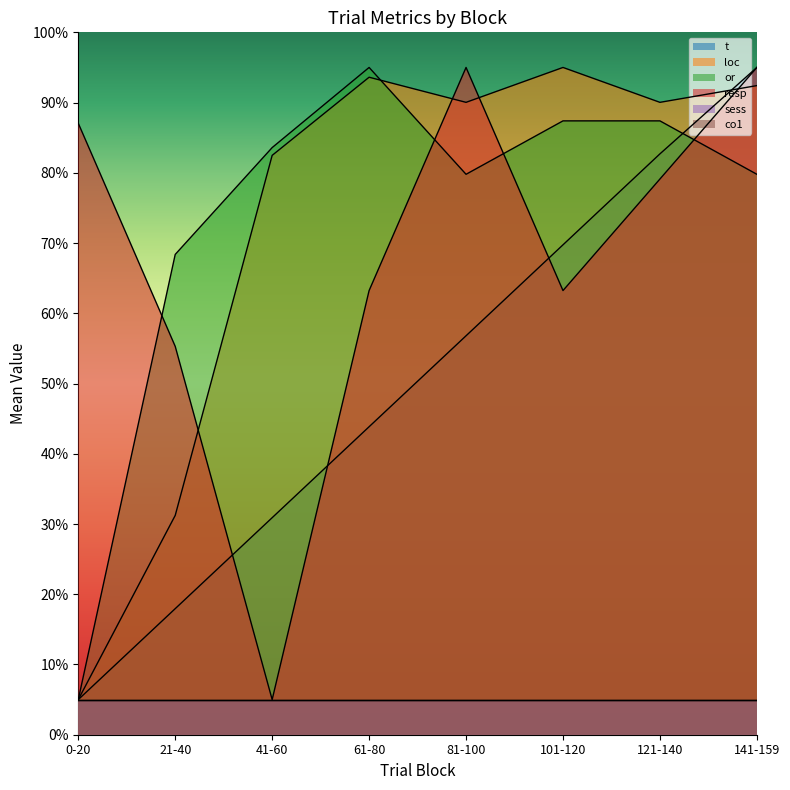

Does the chart have visible grid lines?

No